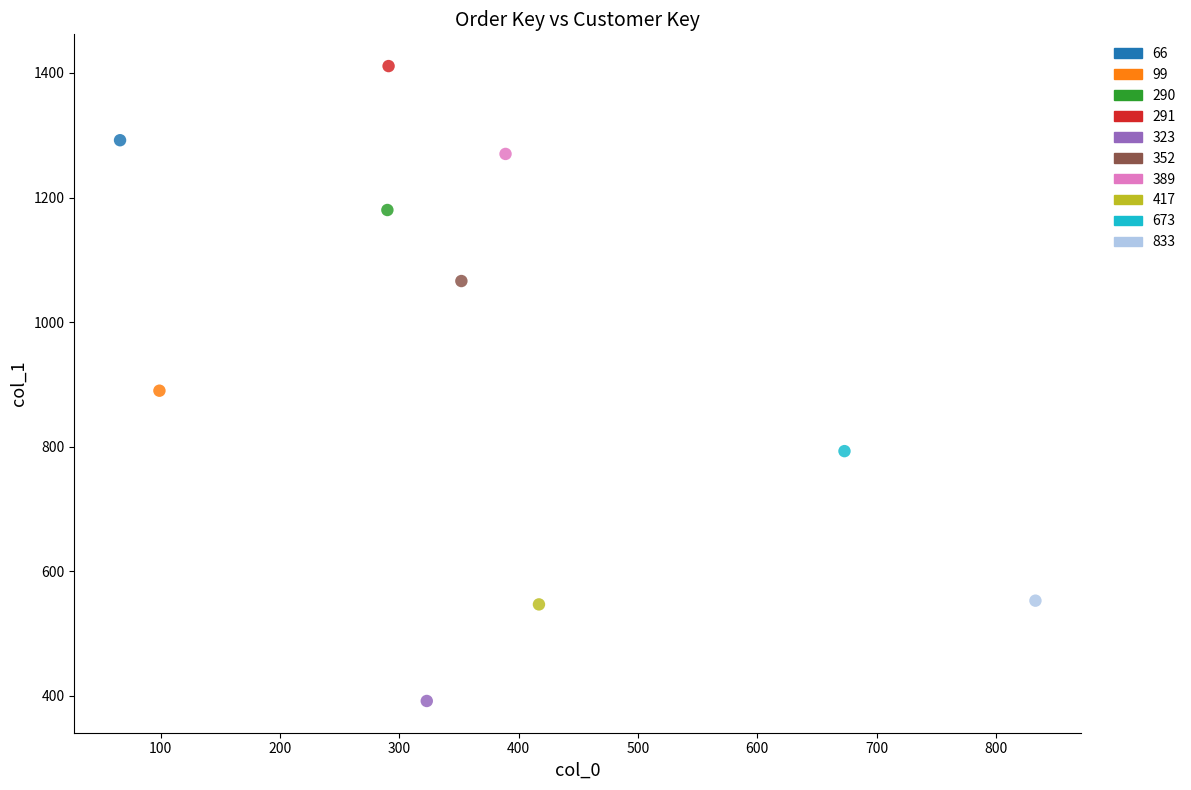

What are all the series names shown in the legend?

66, 99, 290, 291, 323, 352, 389, 417, 673, 833